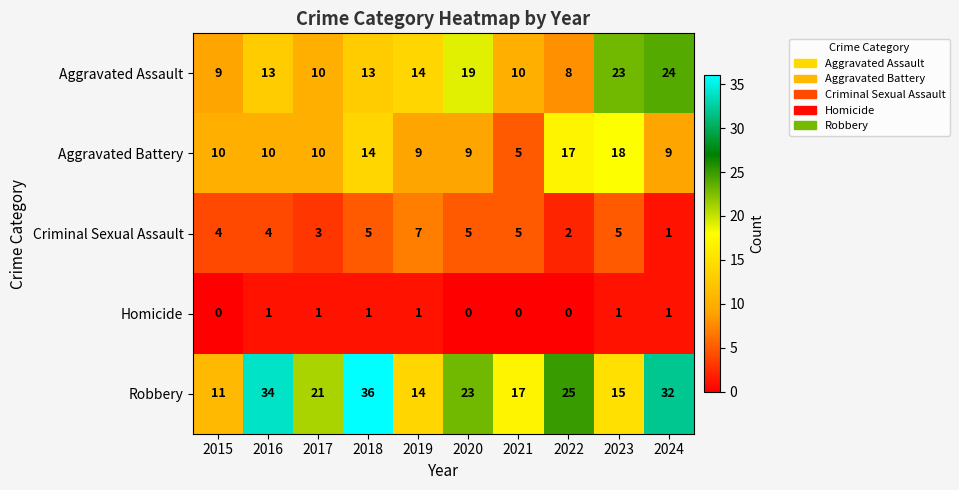

Which label corresponds to the largest value in the chart?

2018